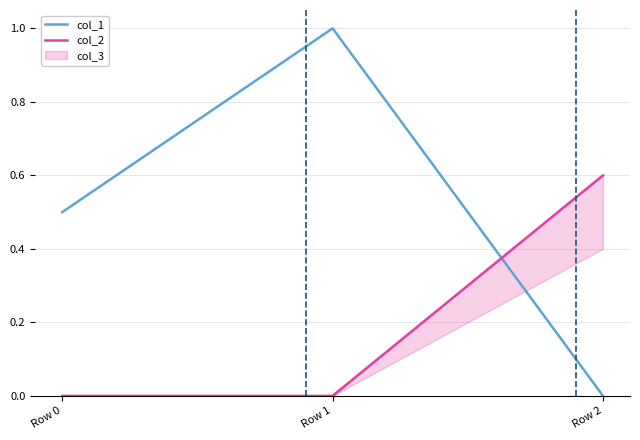

The col_1 series shows 1.0 at Row 1. True or false?

True